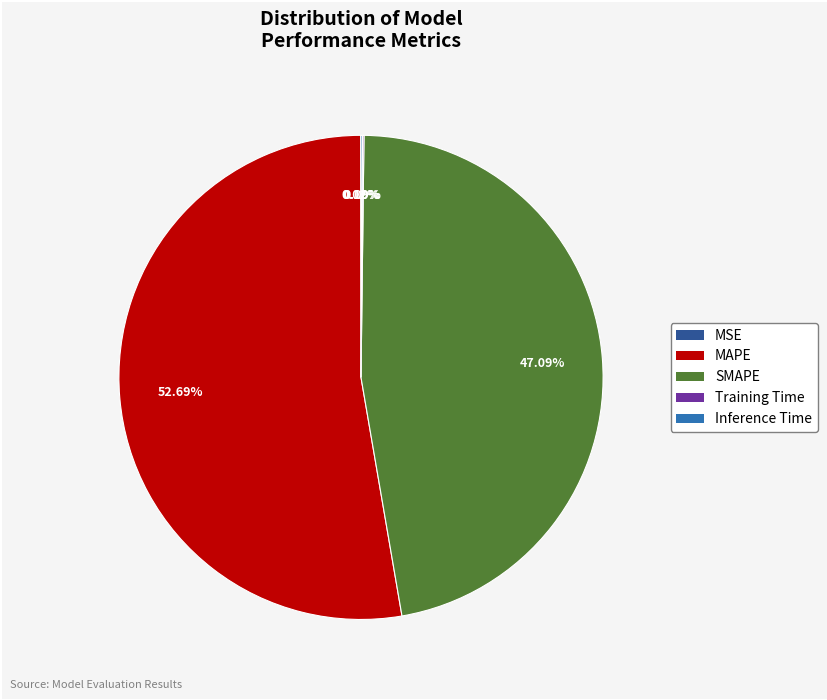

To the nearest percent, what is the average slice percentage?

20%